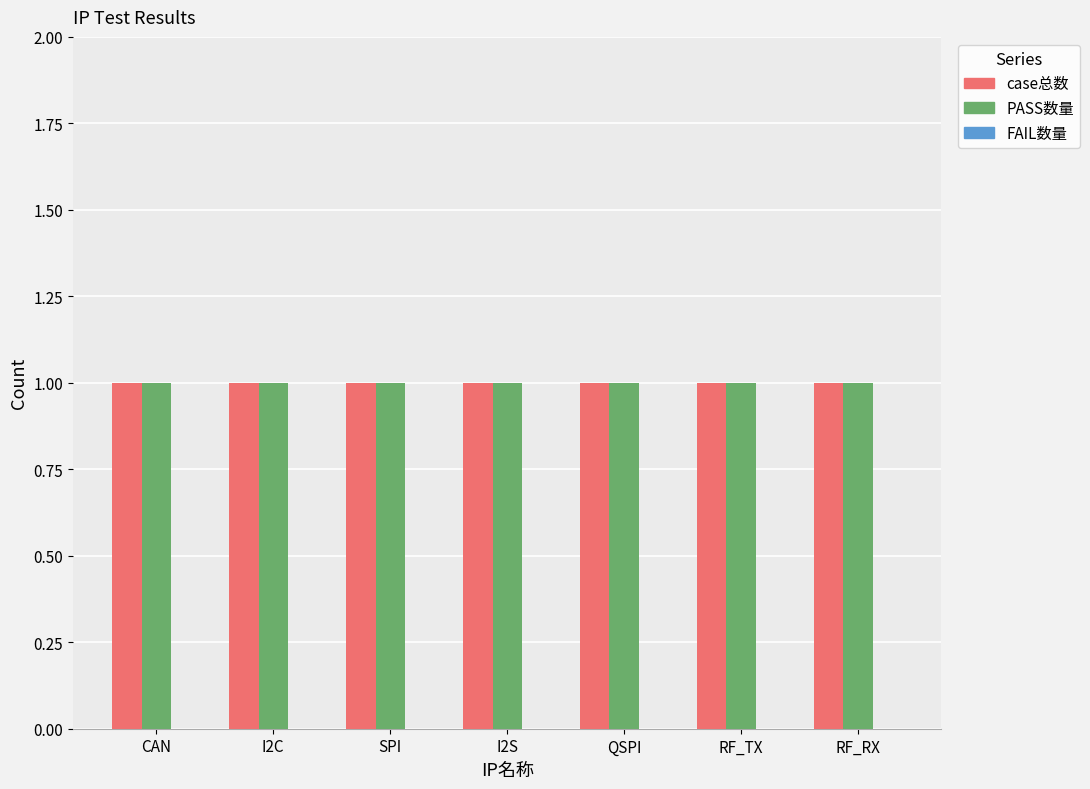

Reading left to right, what are all the values shown in this chart?

case总数: 1	1	1	1	1	1	1
PASS数量: 1	1	1	1	1	1	1
FAIL数量: 0	0	0	0	0	0	0